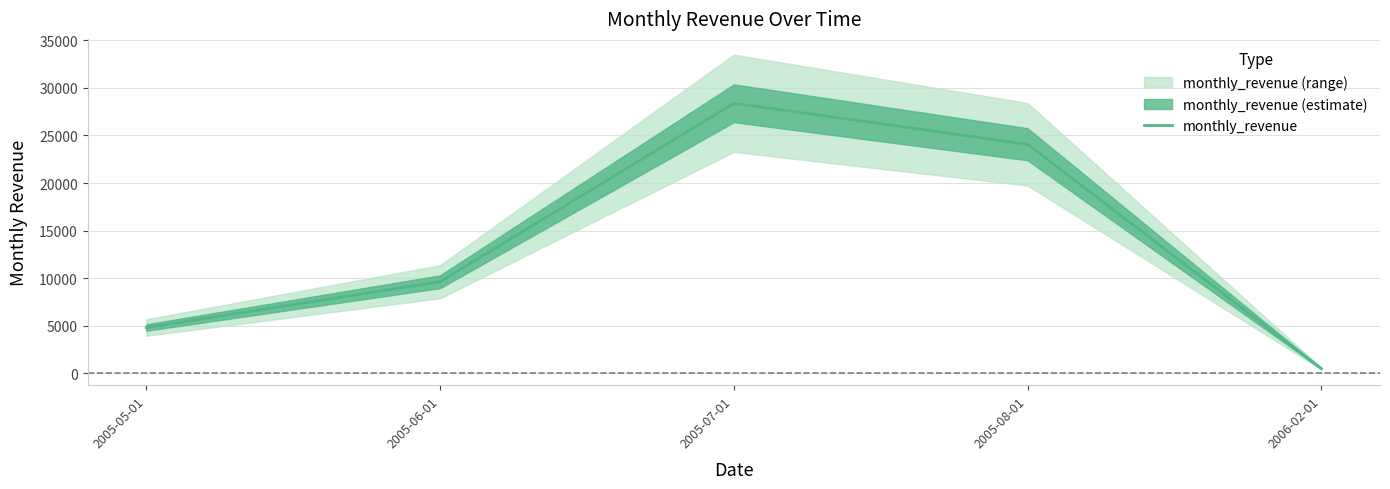

Where does the data first go above 9631?

2005-06-01